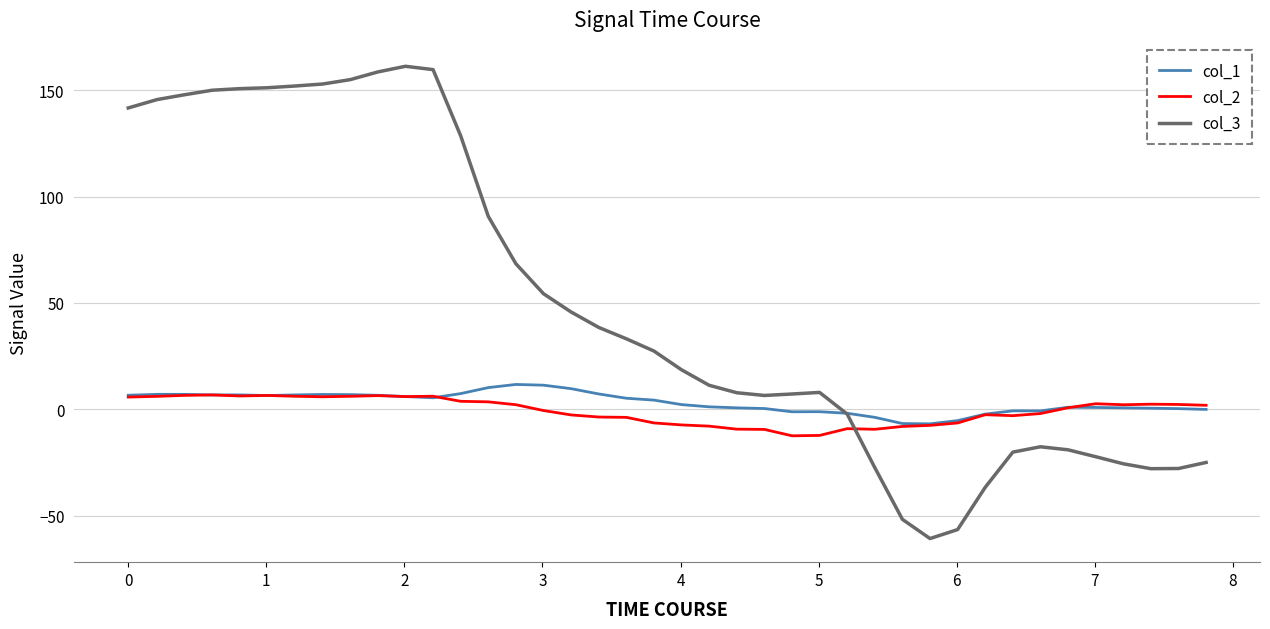

What is the minimum value shown in the chart?

-60.7